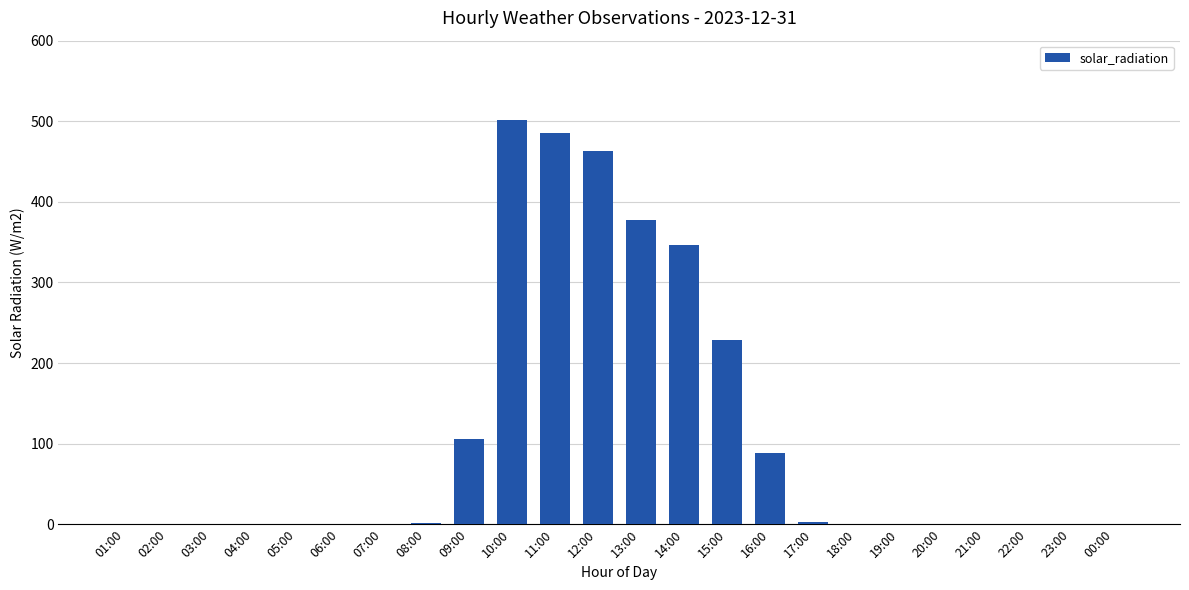

Are the bars horizontal?

No